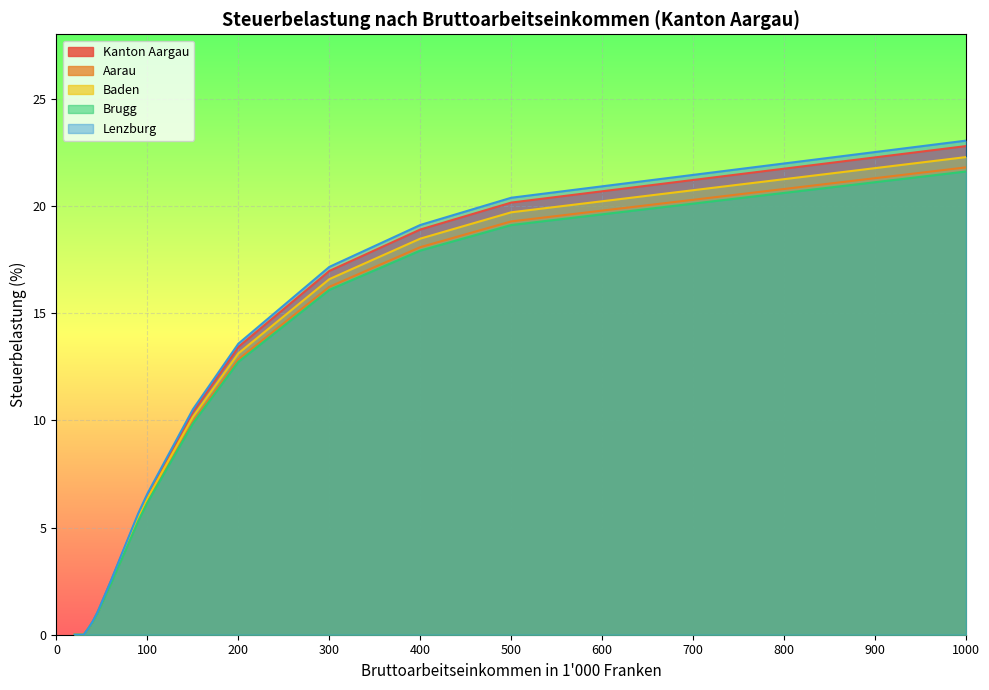

Which label corresponds to the largest value in the chart?

1000